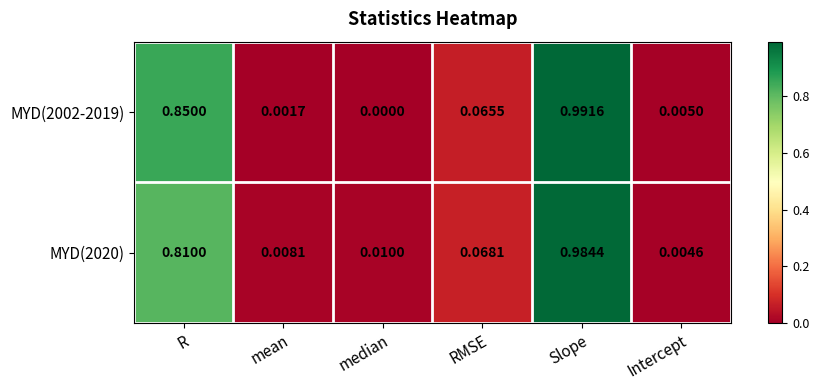

At how many categories does at least one series exceed 0?

6